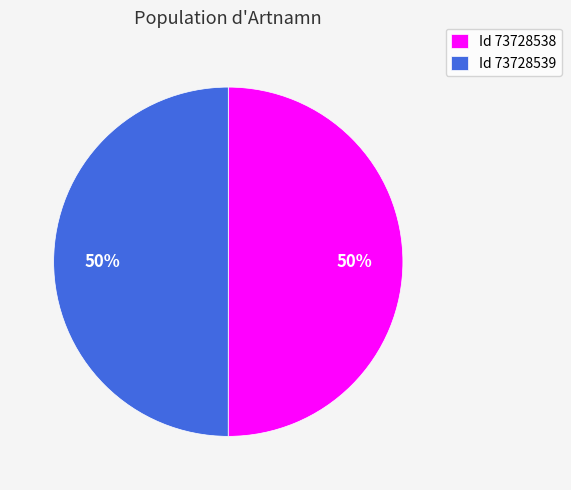

Count the number of slices in the pie.

2